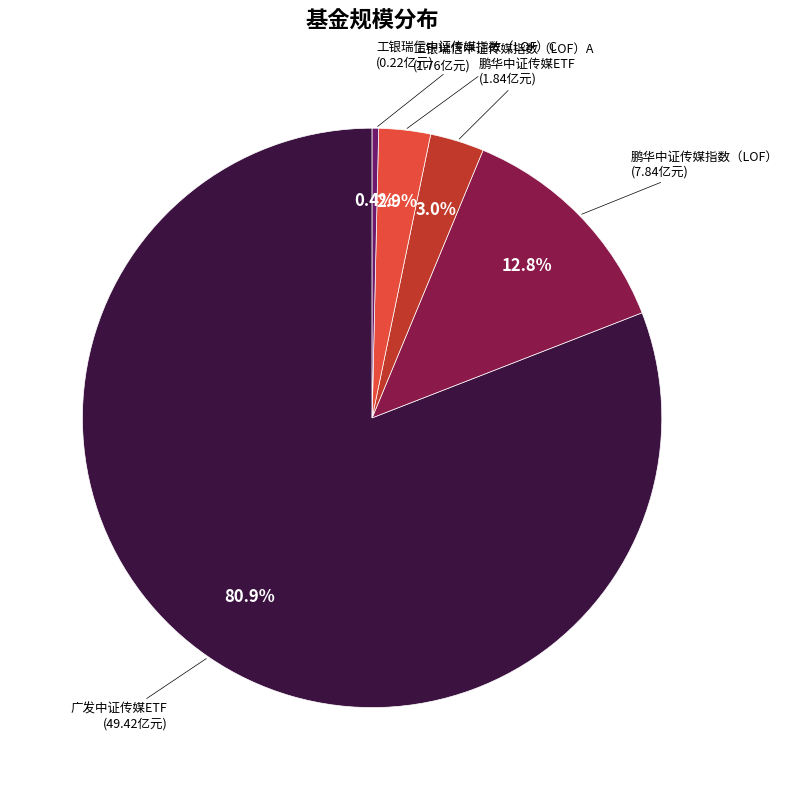

Is there any slice that represents more than half of the pie?

Yes